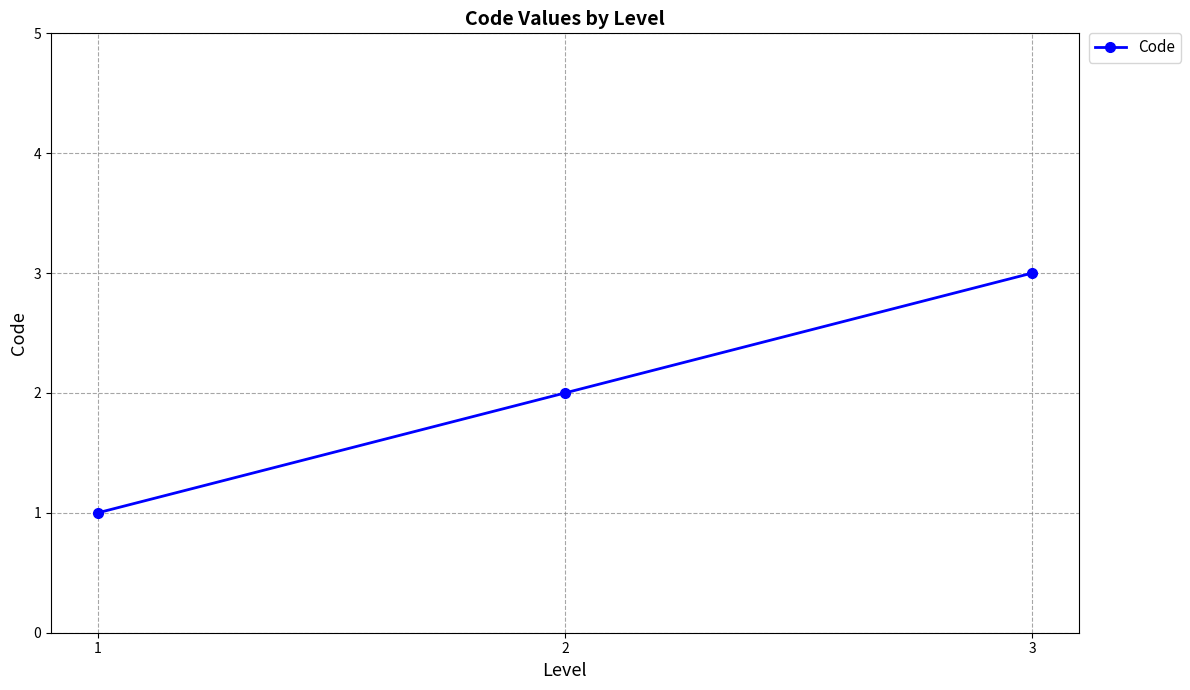

Reading left to right, what are all the values shown in this chart?

1=1	2=2	3=3